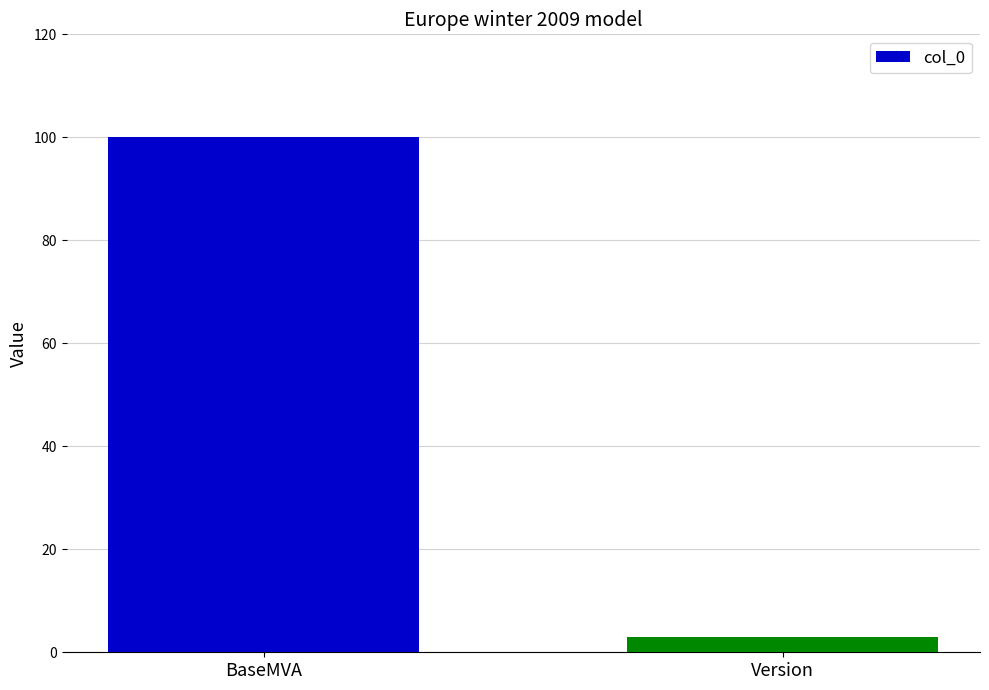

What is the difference between the maximum and minimum values?

97